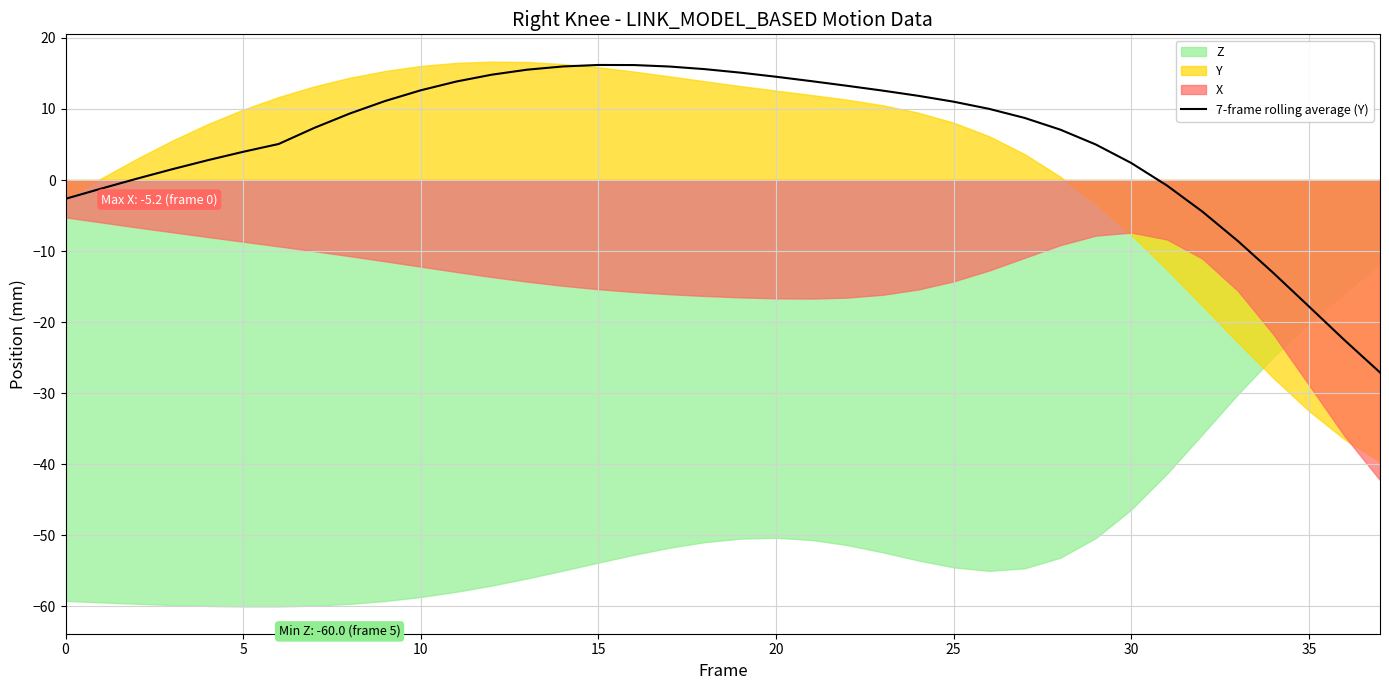

True or false: 7-frame rolling average (Y) has a value of -30.1 at 35.

False